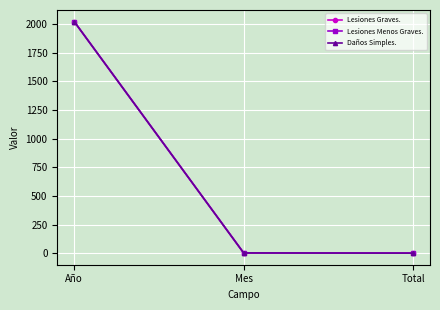

Does the chart display data point markers on the line(s)?

Yes